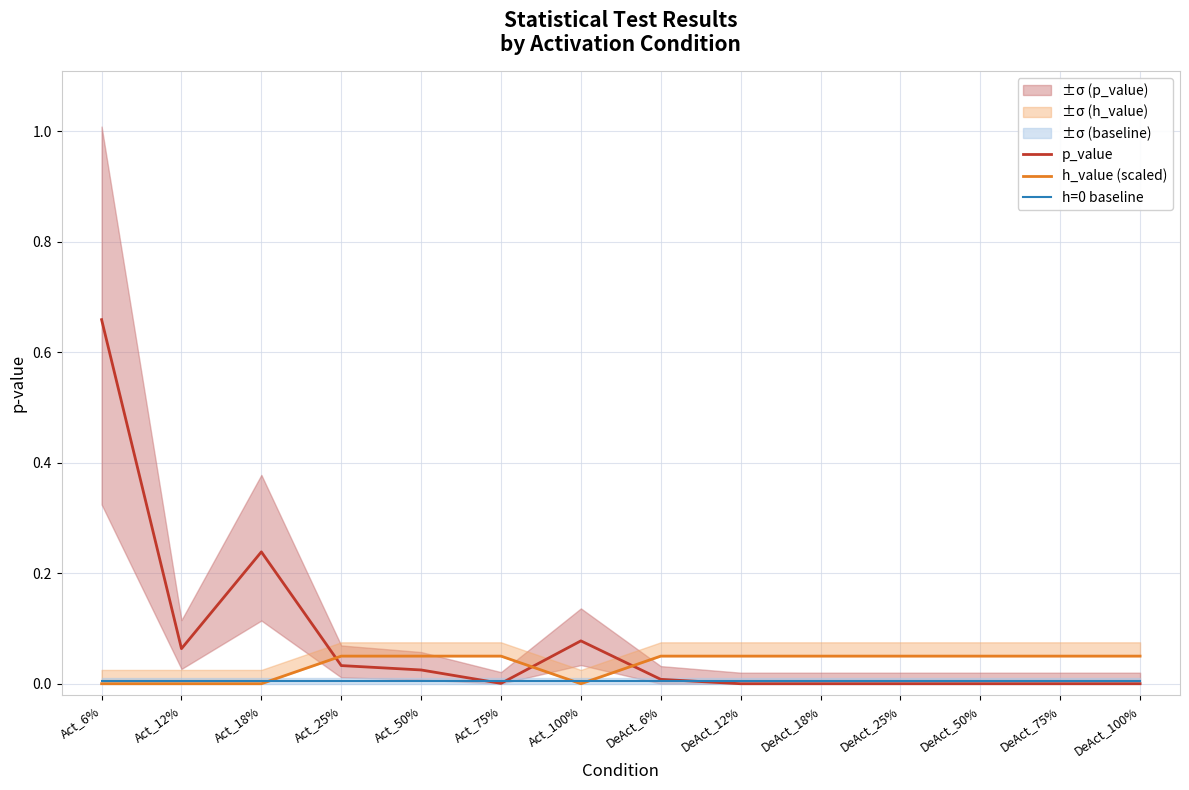

At which category does the chart reach its minimum across all series?

Act_6%